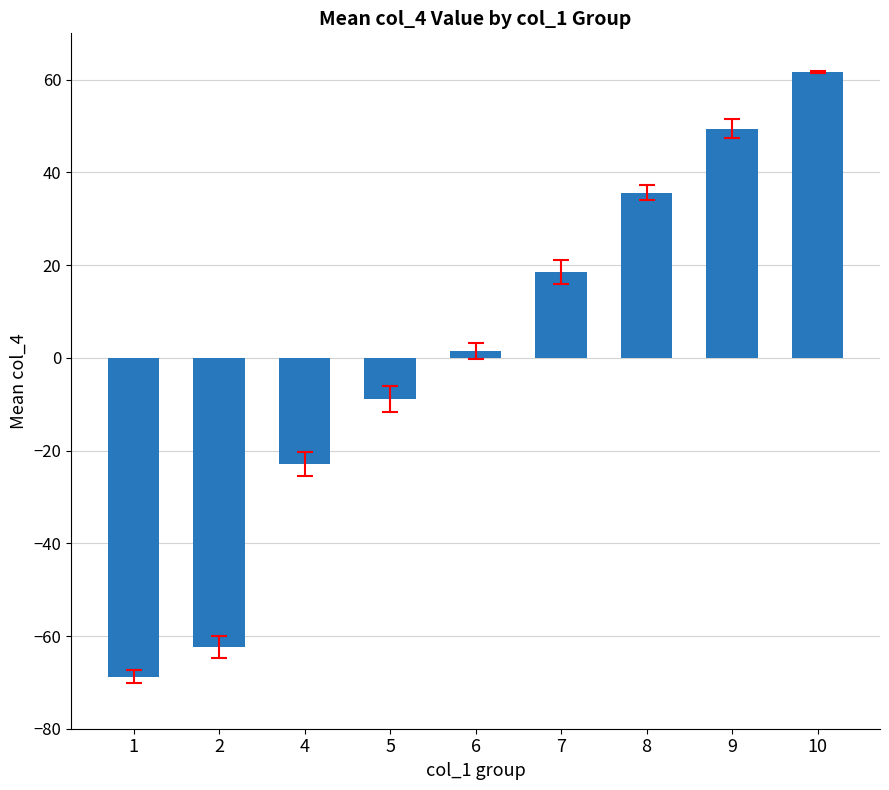

The value at 5 is -15.9. True or false?

False